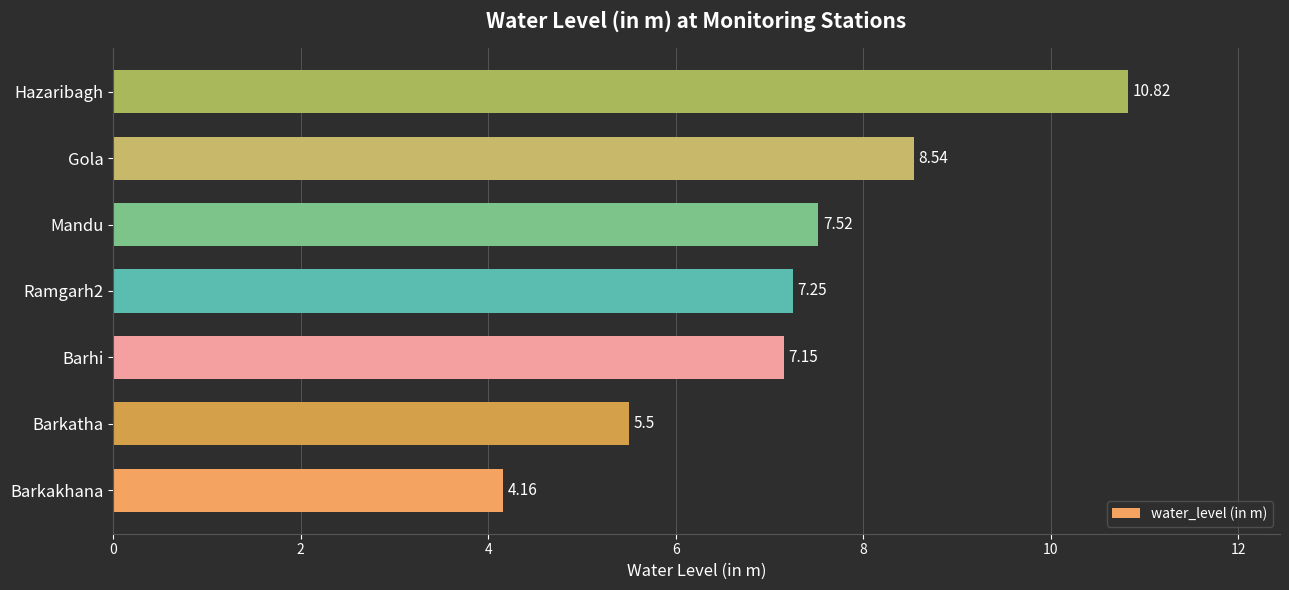

At which label is the value closest to 7?

Barhi